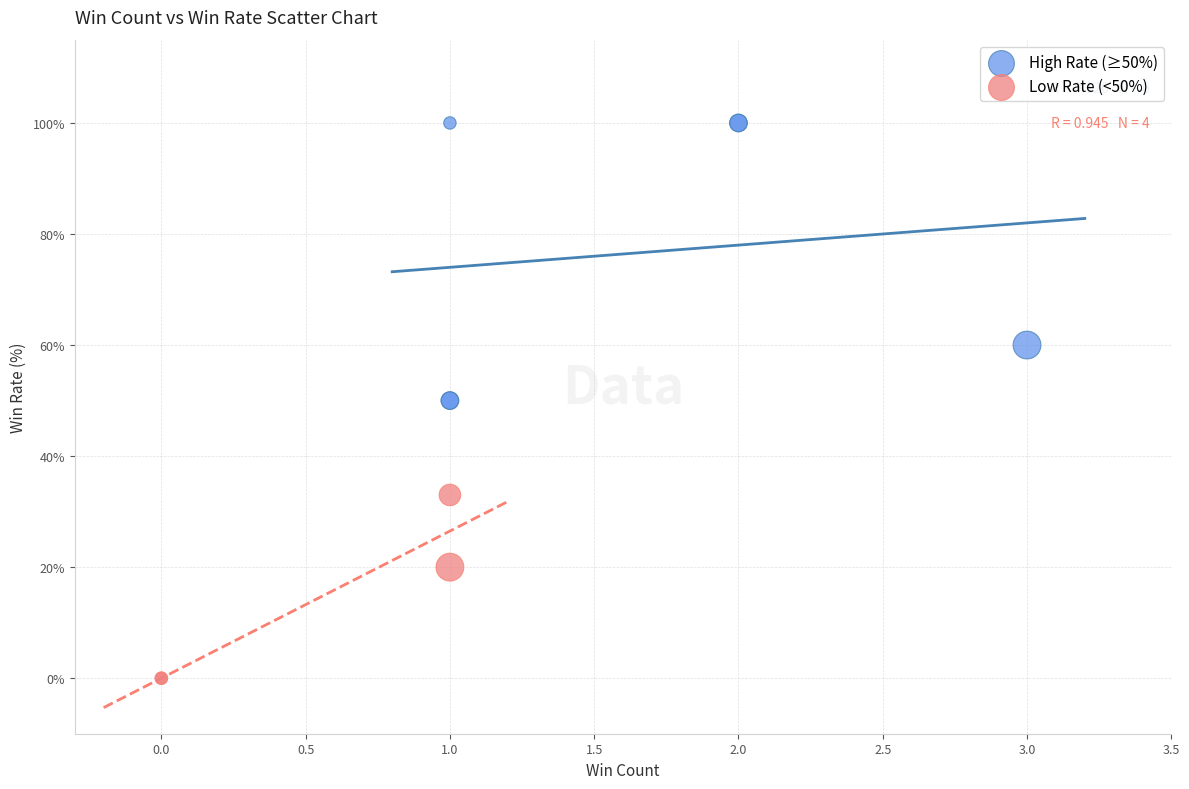

Which series has the largest Y range (max minus min)?

High Rate (≥50%)